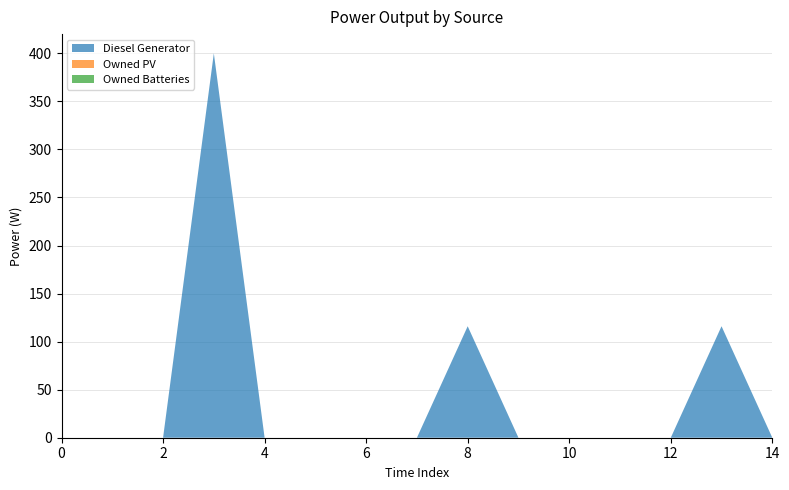

Reading right to left, list all the values displayed in this chart.

Diesel Generator: 0	116	0	0	0	0	116	0	0	0	0	400	0	0	0
Owned PV: 0	0	0	0	0	0	0	0	0	0	0	0	0	0	0
Owned Batteries: 0	0	0	0	0	0	0	0	0	0	0	0	0	0	0